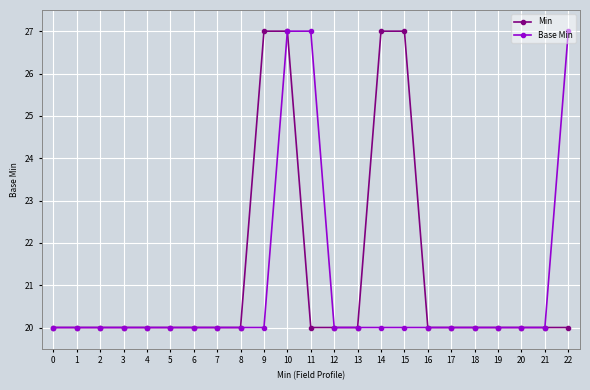

What is the value of the Min point at the 18th from the left?

20